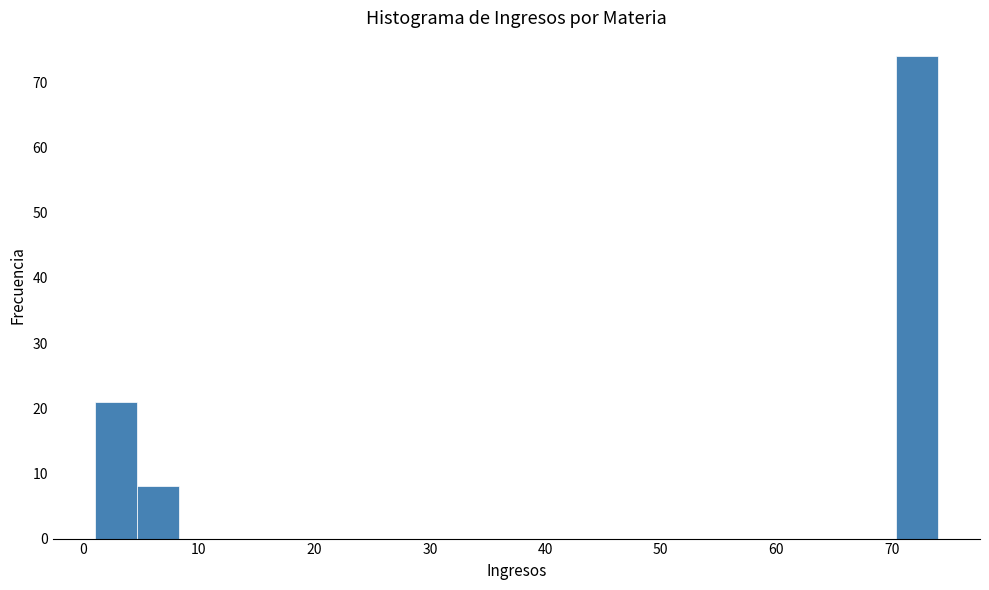

Around what value on the x-axis is the tallest bar? Give the approximate position of its centre, as read against the axis.

72